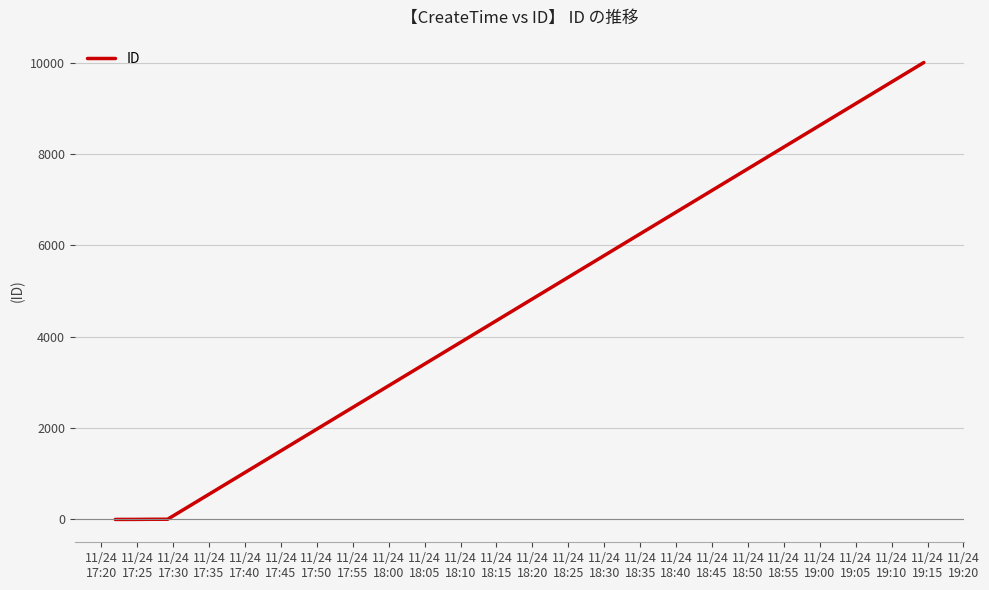

How many lines are shown in the chart?

1